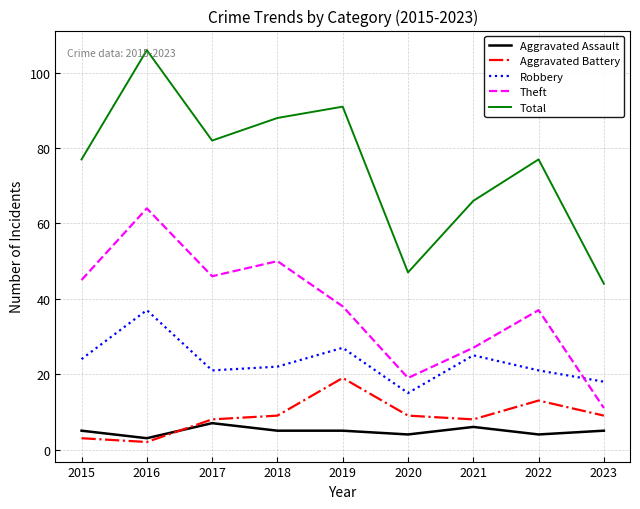

Reading right to left, transcribe all the data shown in this chart.

Aggravated Assault: 5	4	6	4	5	5	7	3	5
Aggravated Battery: 9	13	8	9	19	9	8	2	3
Robbery: 18	21	25	15	27	22	21	37	24
Theft: 11	37	27	19	38	50	46	64	45
Total: 44	77	66	47	91	88	82	106	77